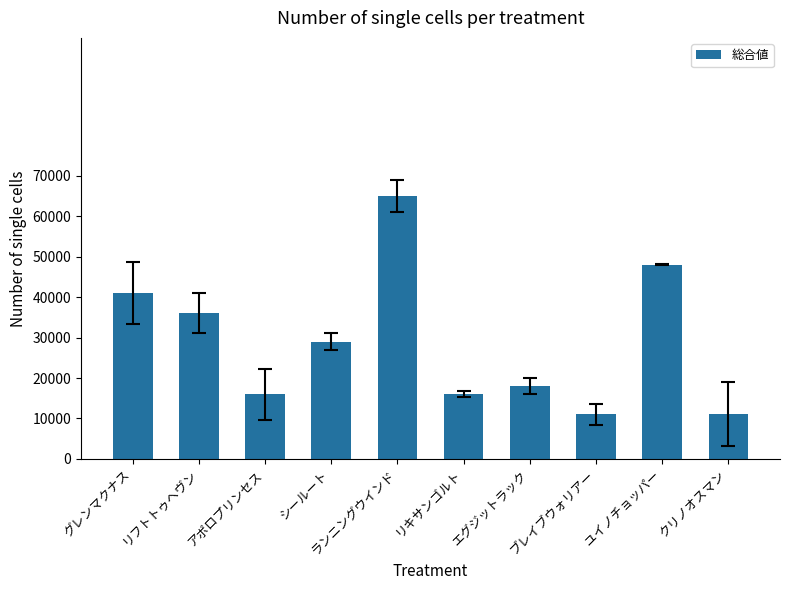

Does the chart contain any negative values?

No